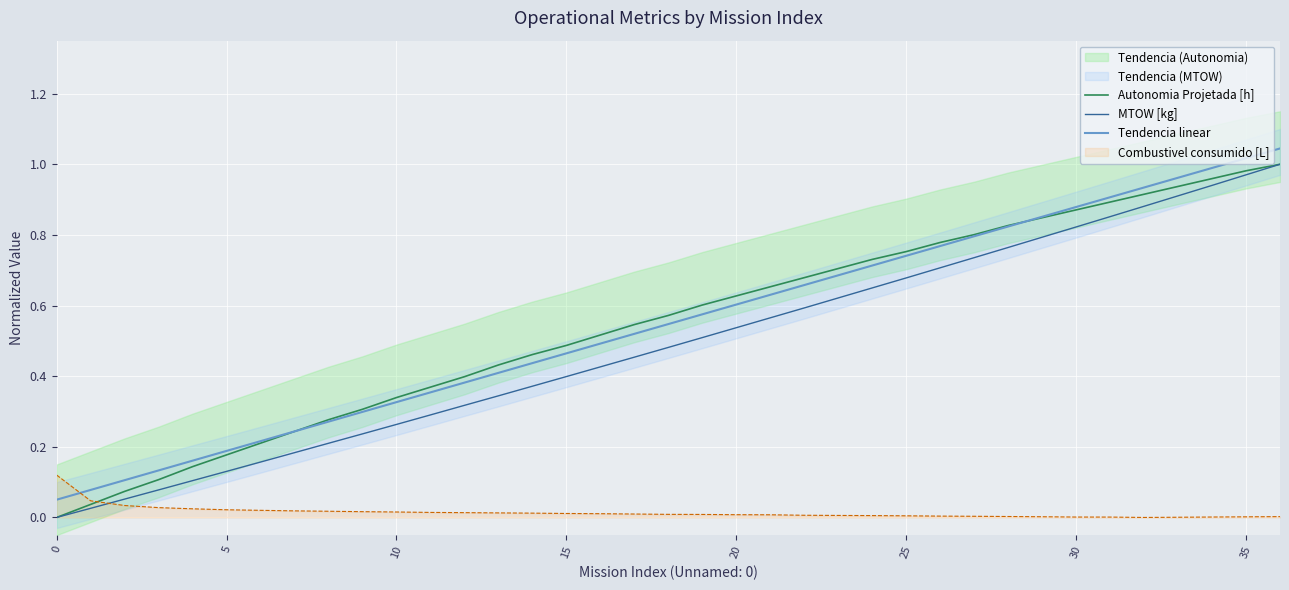

How many times do MTOW [kg] and Combustivel consumido [L] cross each other?

1